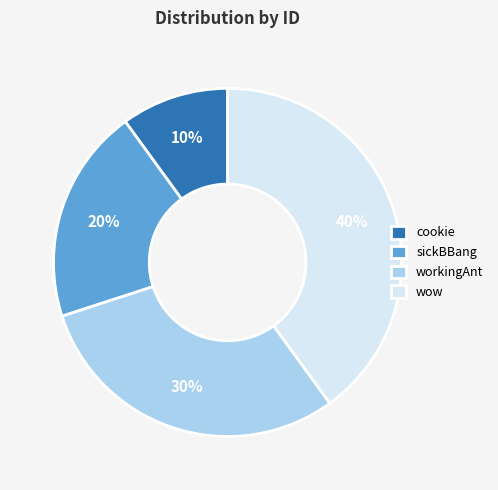

Is it true that sickBBang is 20% of the pie?

True